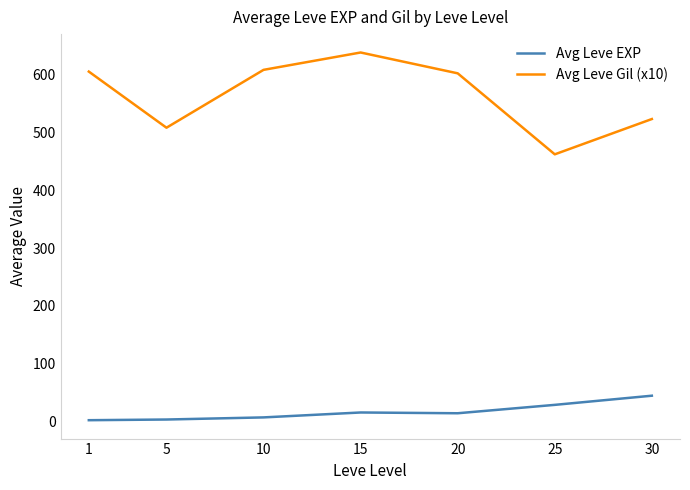

At how many categories does at least one series exceed 307?

7